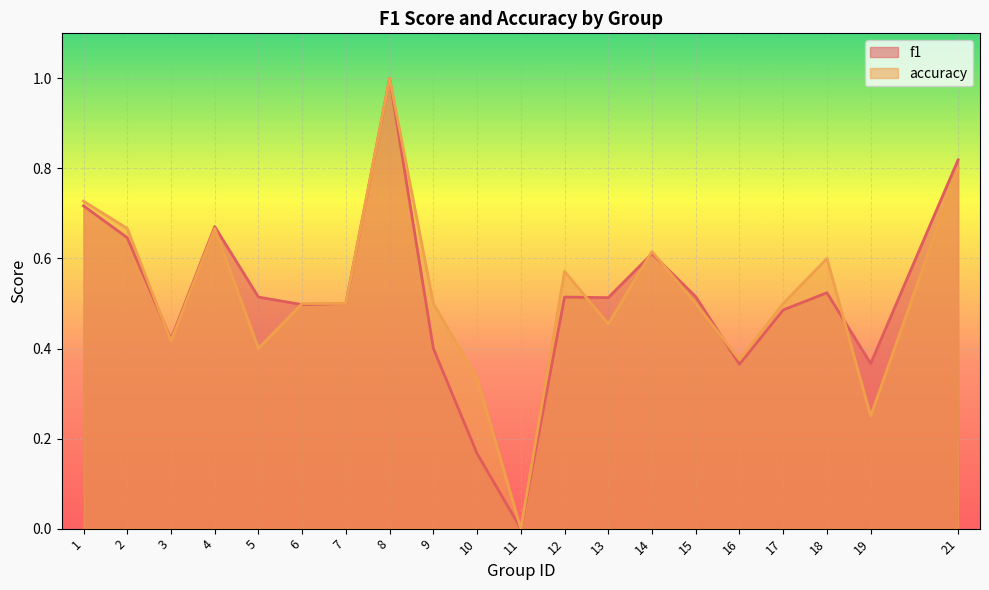

What is the value of the accuracy point at the 20th from the left?

0.8